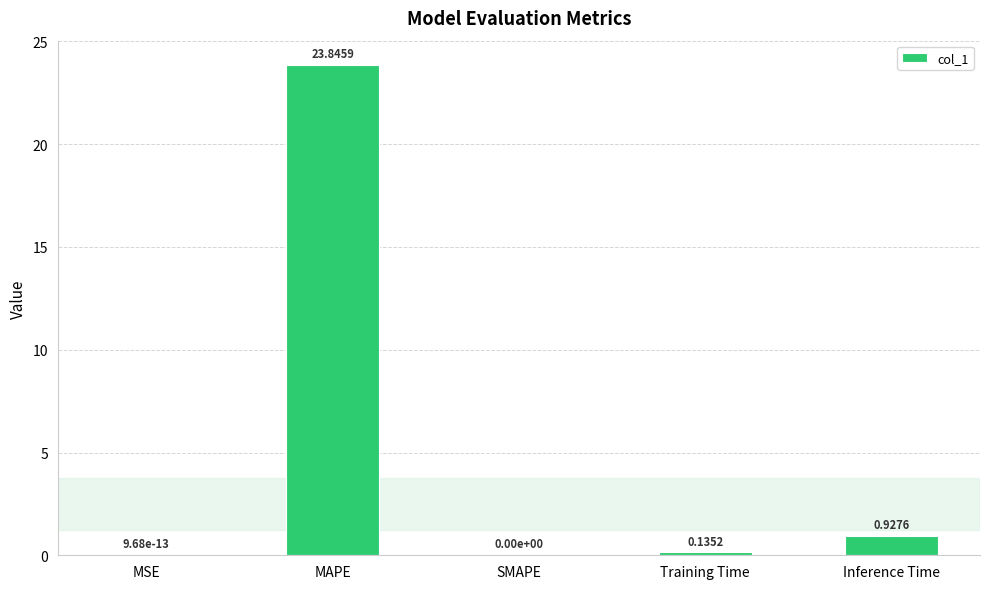

What is the sum of all values?

24.9